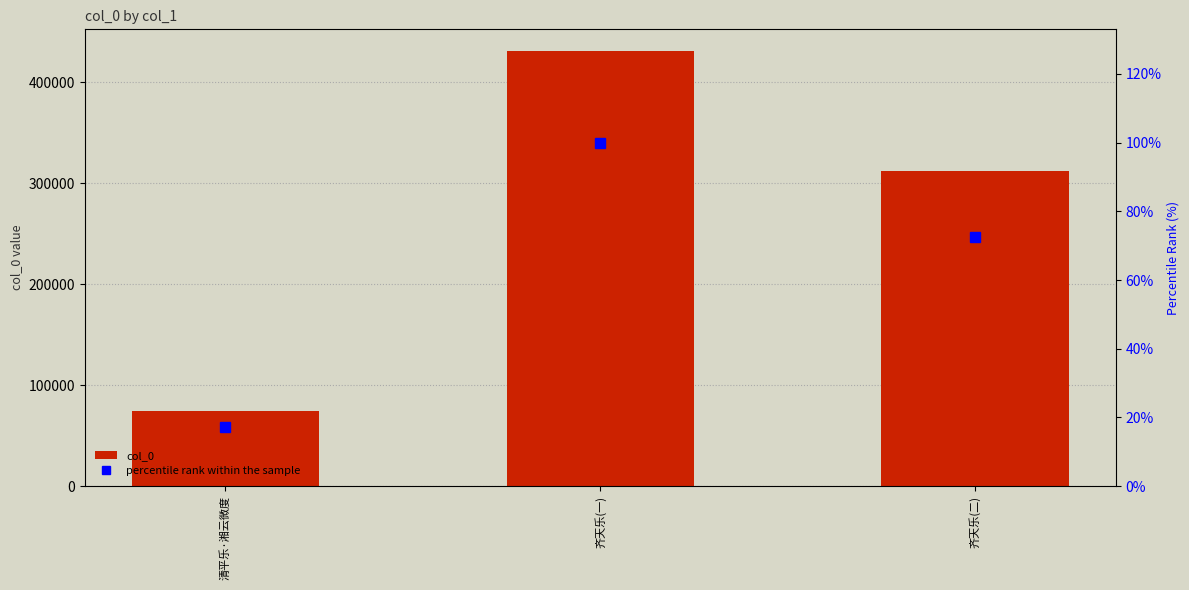

What is the difference between the maximum and minimum values in the percentile rank within the sample series?

82.8